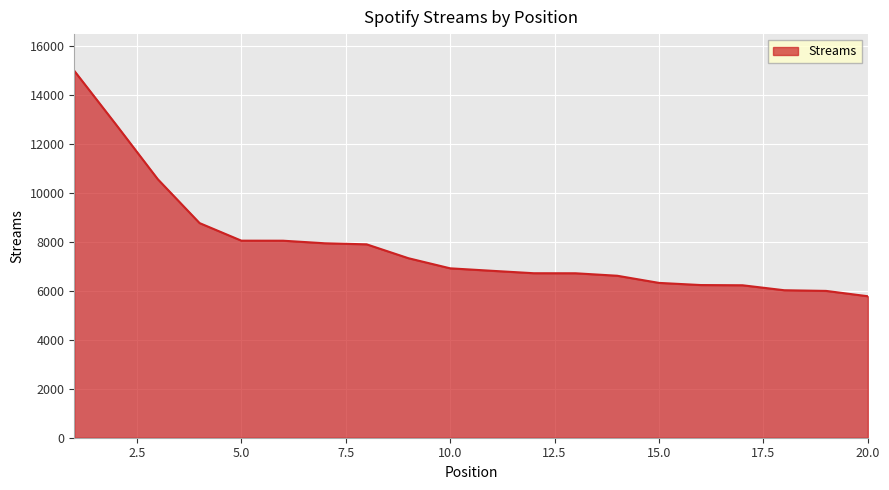

What is the smallest value displayed?

5779